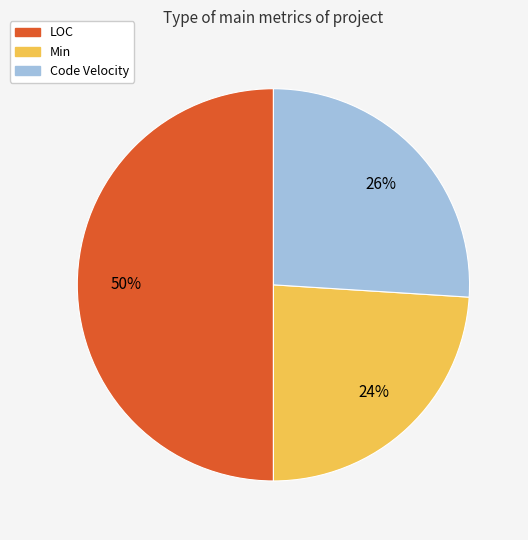

What percentage is the Min slice, to the nearest percent?

24%